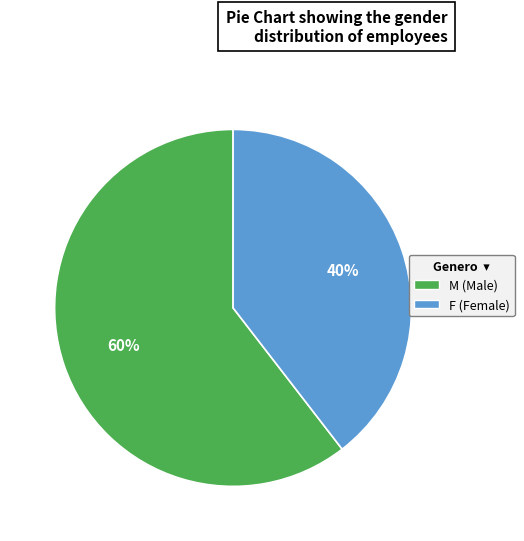

Which category has the biggest portion of the pie?

M